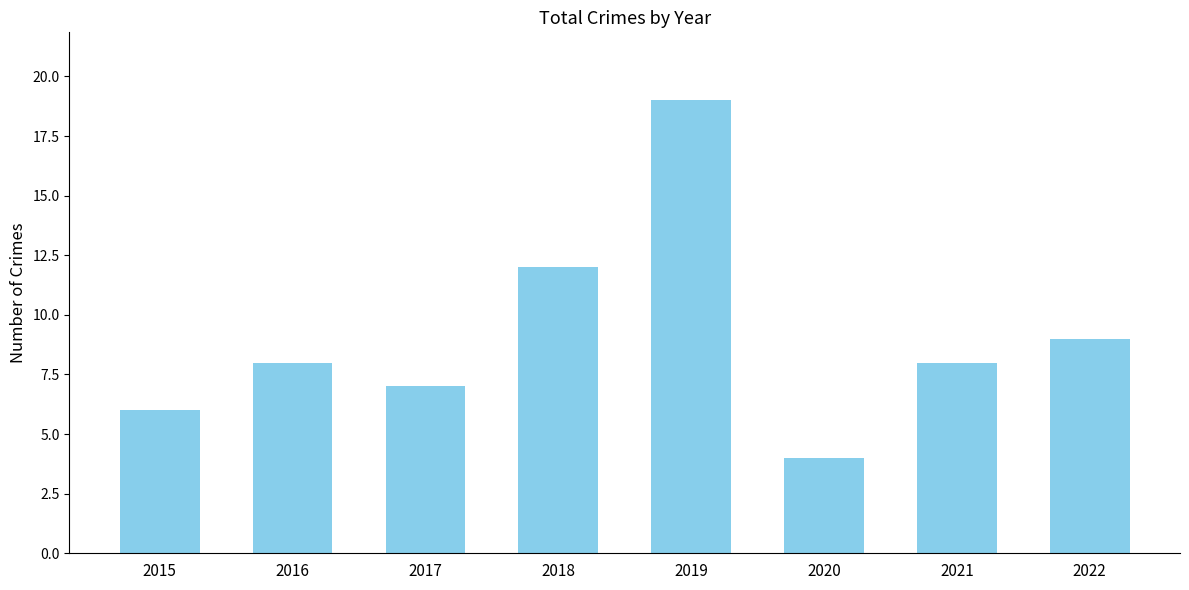

What is the change in value from 2015 to 2021?

+2